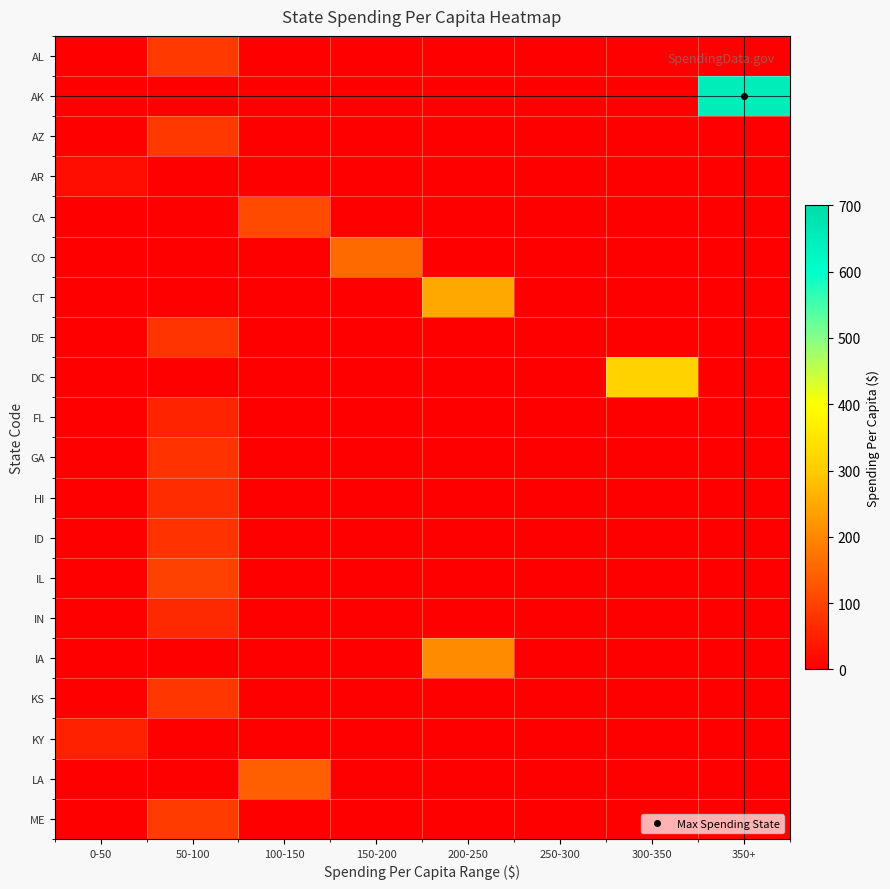

What is the spread (max minus min) of values at 150-200?

158.2